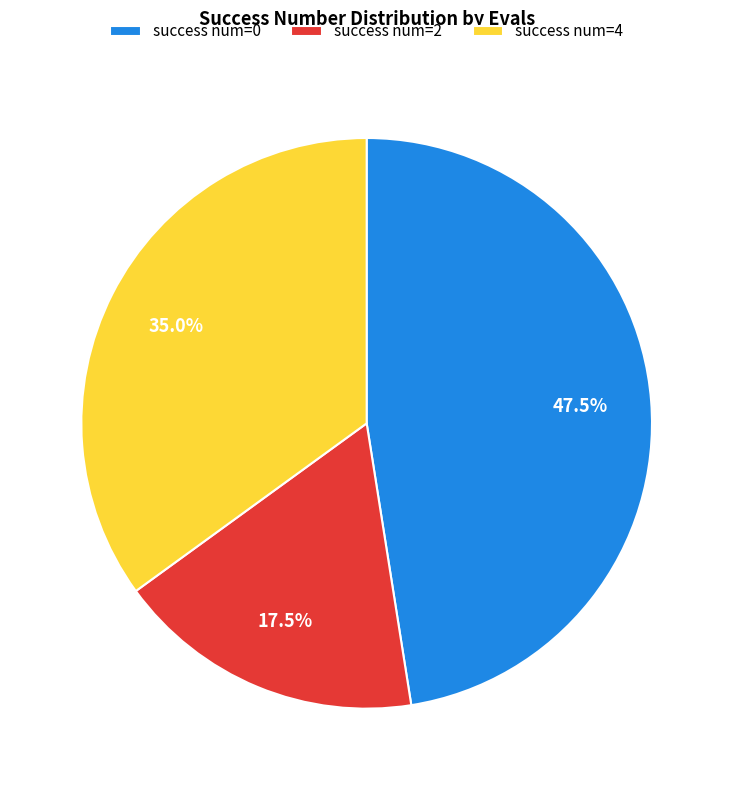

Which slice is the largest?

success num=0